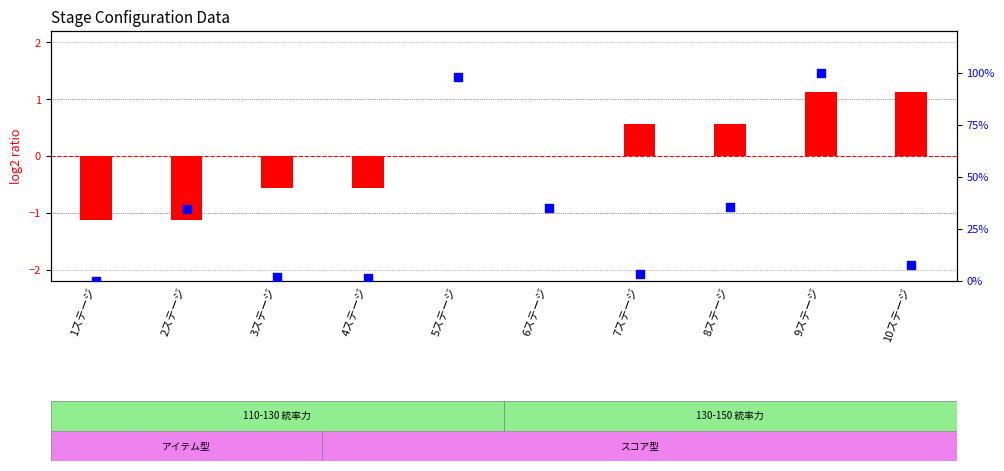

What is the change in value from 1ステージ to 3ステージ?

+1.9